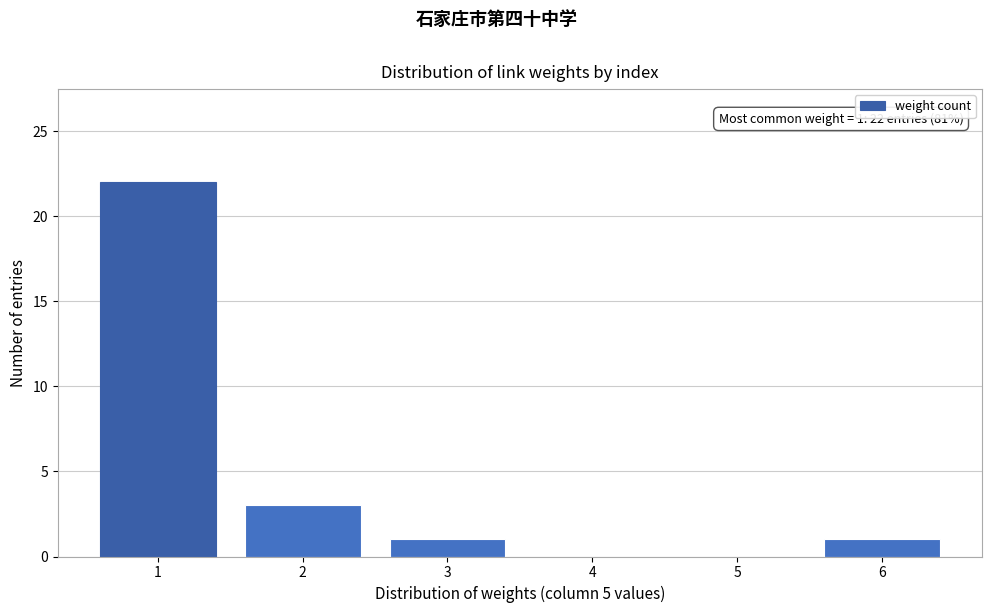

Reading left to right, extract all data points from this chart.

1=22	2=3	3=1	4=0	5=0	6=1